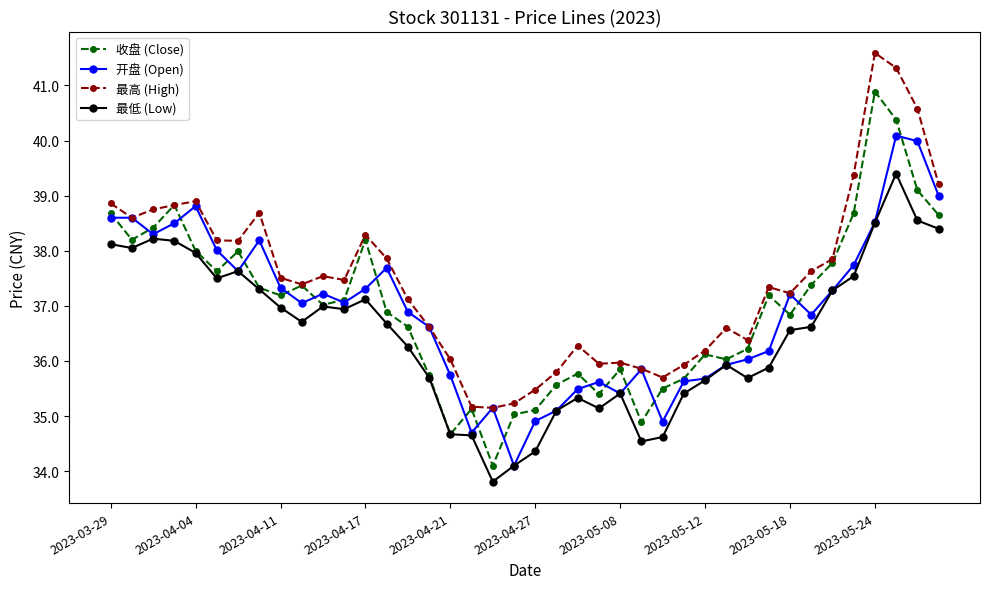

What is the value of the 开盘 (Open) point at the 20th from the left?

34.1